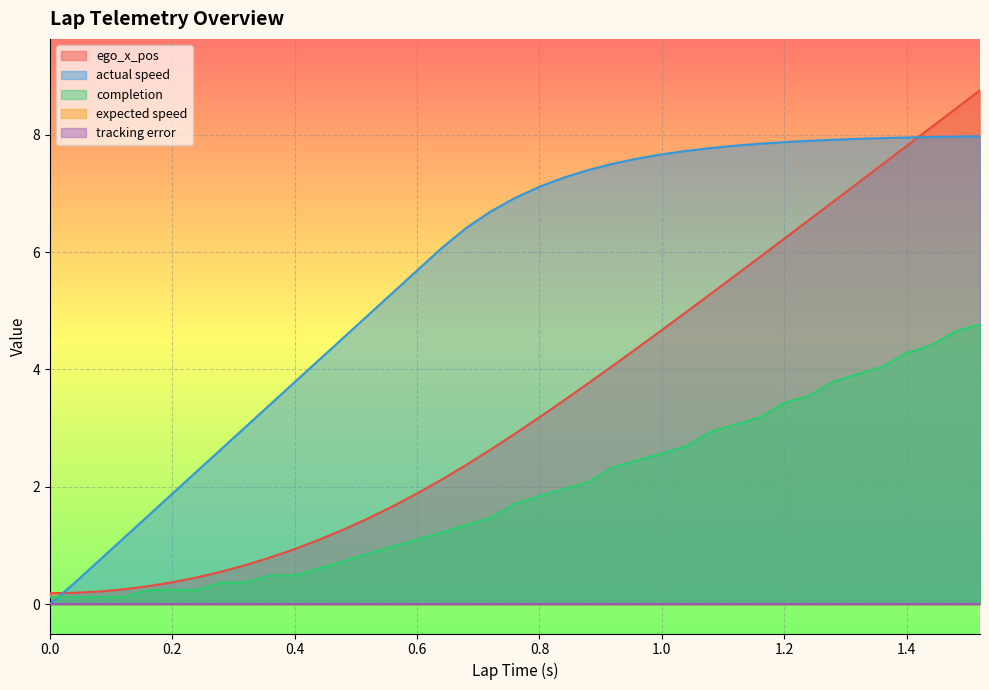

Does the chart display data point markers on the line(s)?

No